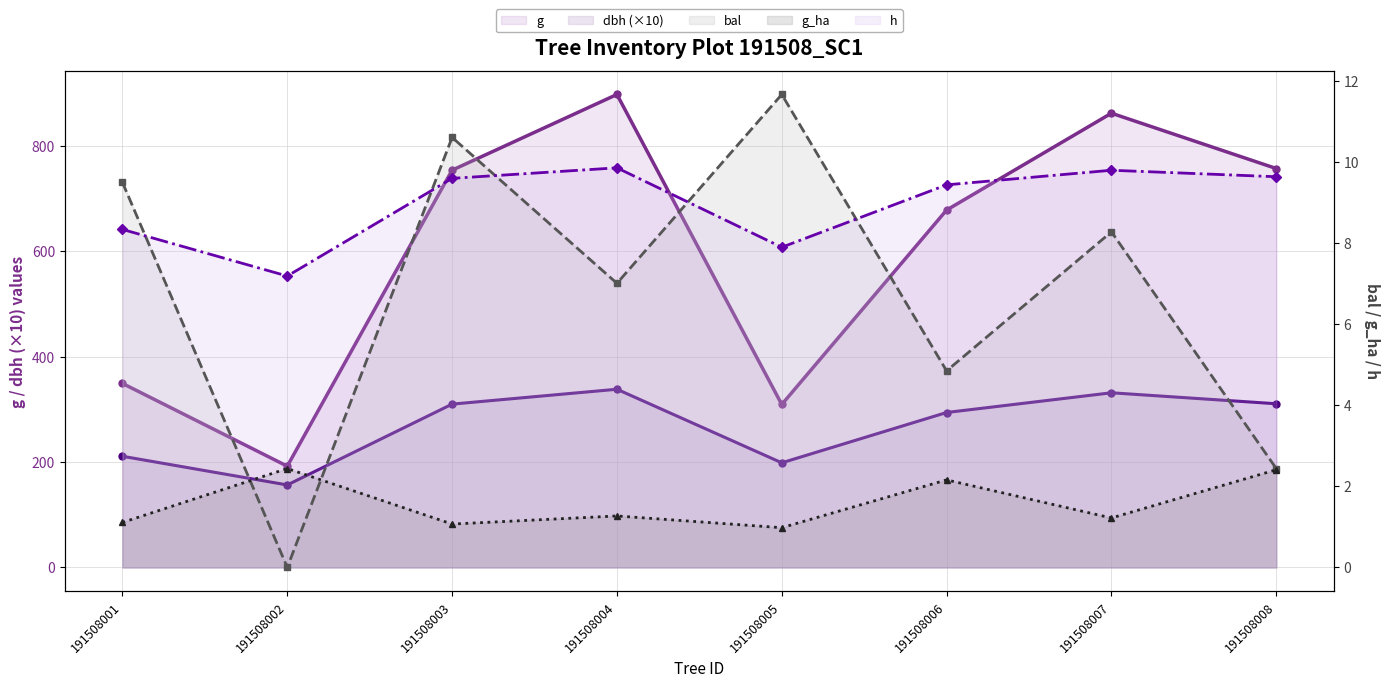

At which label does g_ha reach its minimum?

191508005